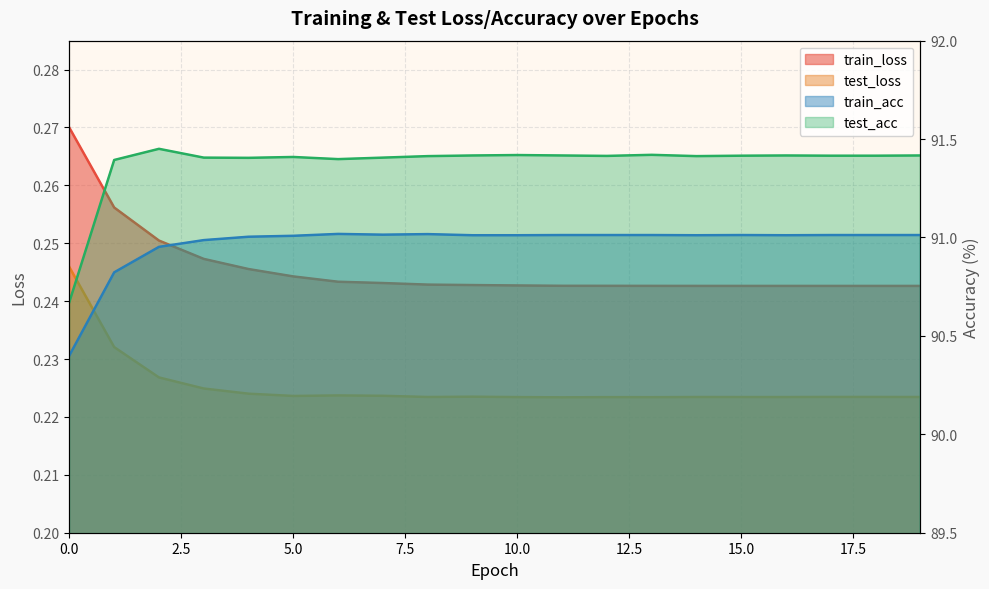

Reading right to left, list all the values displayed in this chart.

train_loss: 0.2	0.2	0.2	0.2	0.2	0.2	0.2	0.2	0.2	0.2	0.2	0.2	0.2	0.2	0.2	0.2	0.2	0.3	0.3	0.3
test_loss: 0.2	0.2	0.2	0.2	0.2	0.2	0.2	0.2	0.2	0.2	0.2	0.2	0.2	0.2	0.2	0.2	0.2	0.2	0.2	0.2
train_acc: 91.0	91.0	91.0	91.0	91.0	91.0	91.0	91.0	91.0	91.0	91.0	91.0	91.0	91.0	91.0	91.0	91.0	91.0	90.8	90.4
test_acc: 91.4	91.4	91.4	91.4	91.4	91.4	91.4	91.4	91.4	91.4	91.4	91.4	91.4	91.4	91.4	91.4	91.4	91.5	91.4	90.7